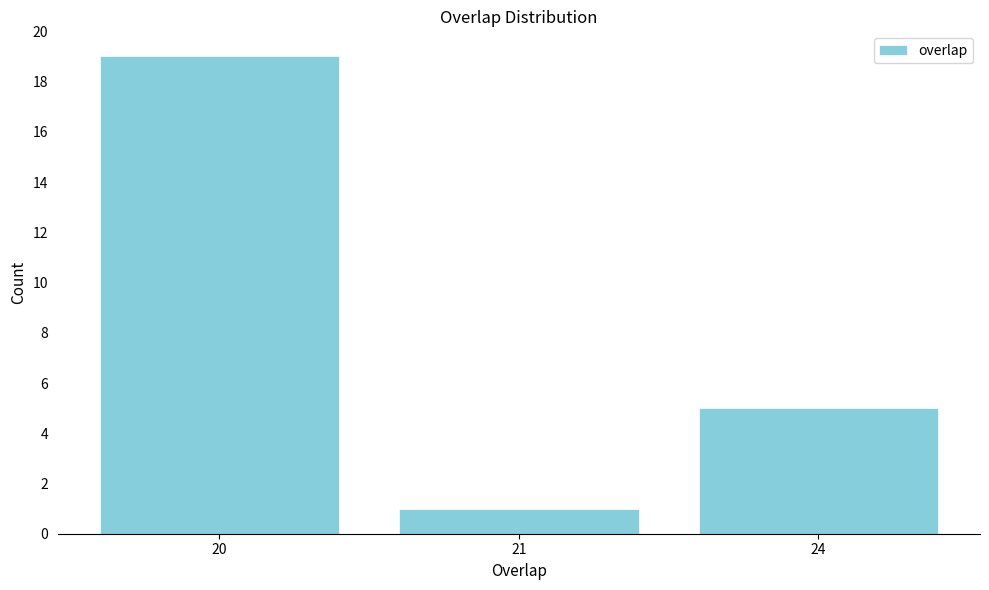

Reading left to right, list all the values displayed in this chart.

19	1	5